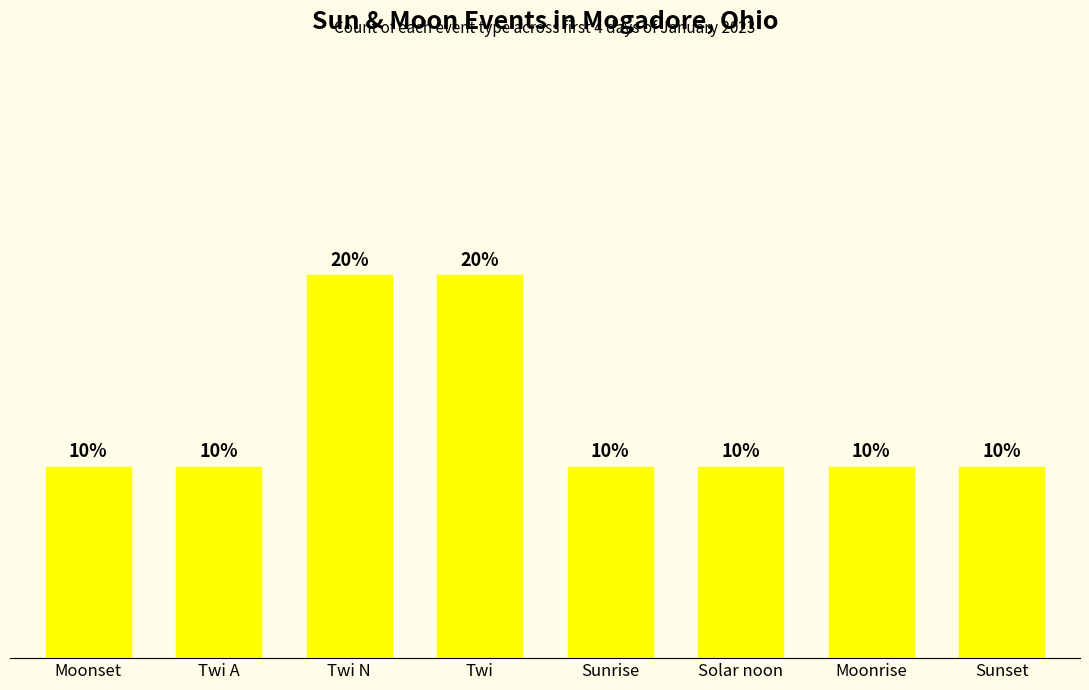

Which has a higher value, Moonrise or Twi N?

Twi N